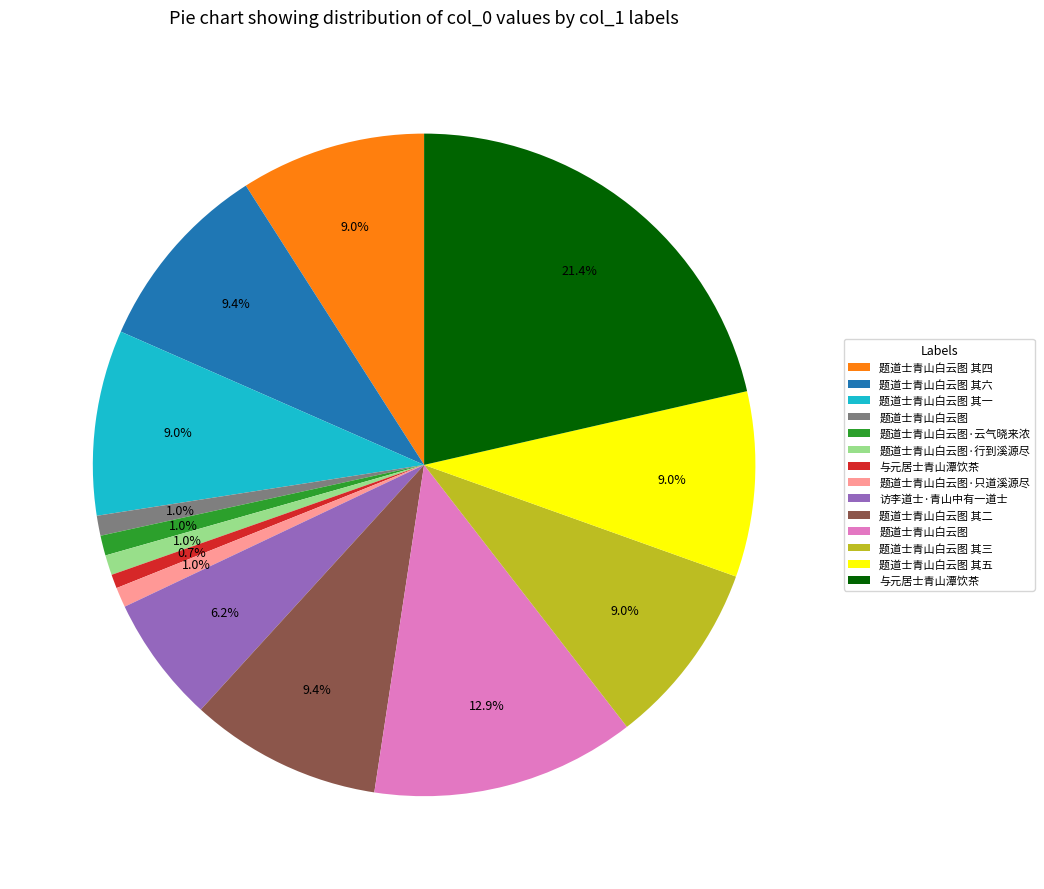

Is there a majority slice in this chart?

No